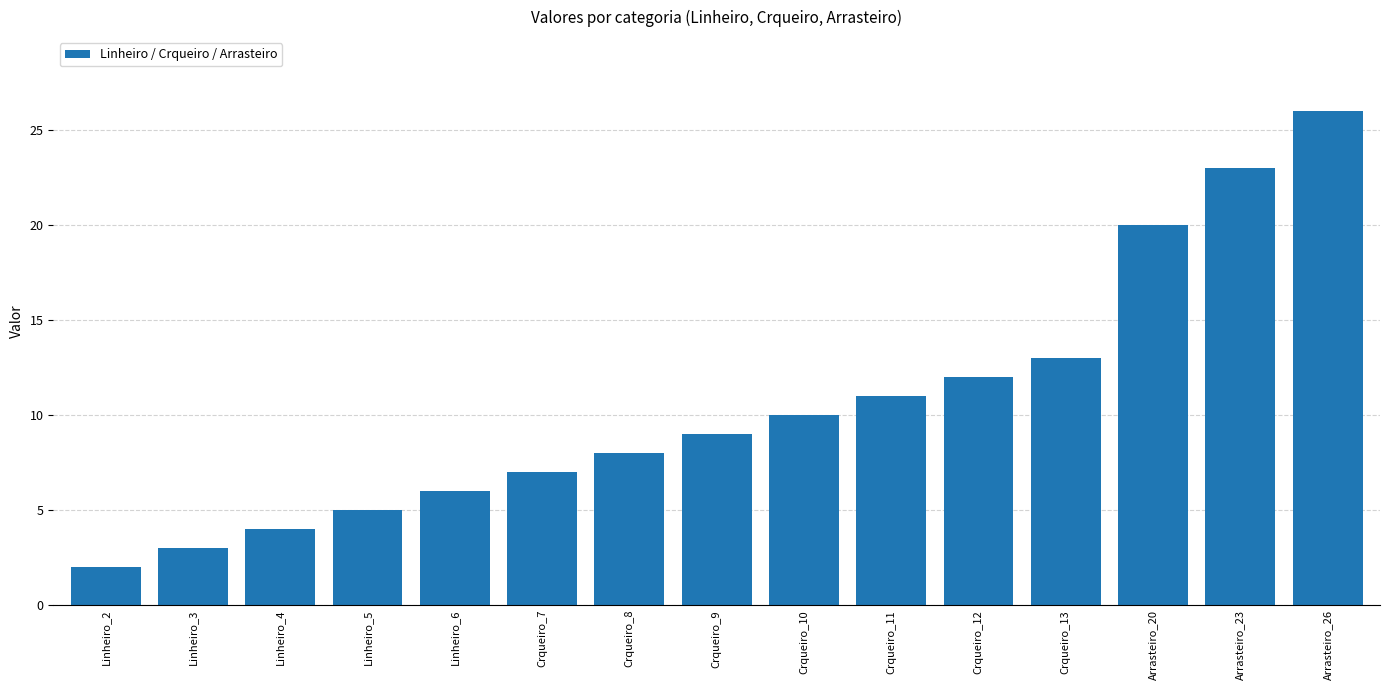

Rank the categories by value from lowest to highest.

Linheiro_2, Linheiro_3, Linheiro_4, Linheiro_5, Linheiro_6, Crqueiro_7, Crqueiro_8, Crqueiro_9, Crqueiro_10, Crqueiro_11, Crqueiro_12, Crqueiro_13, Arrasteiro_20, Arrasteiro_23, Arrasteiro_26